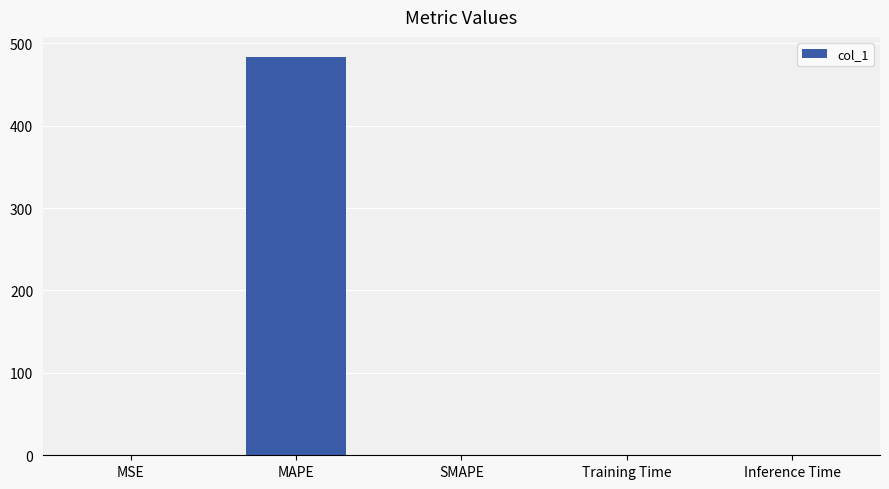

What is the change in value from MSE to SMAPE?

-0.2